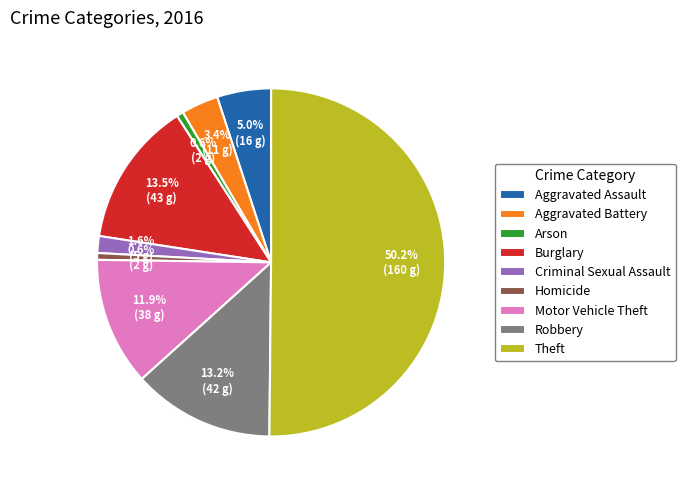

To the nearest percent, what is the combined percentage of Arson and Theft?

51%